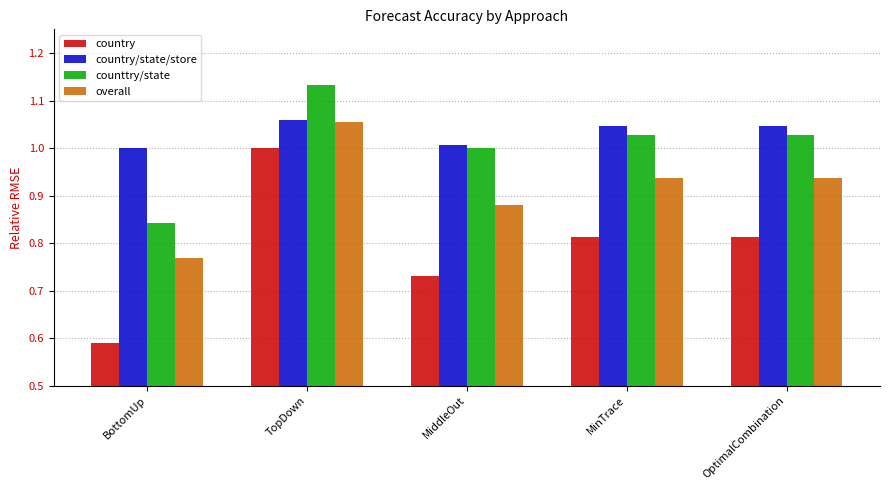

At which label is country closest to 0?

BottomUp